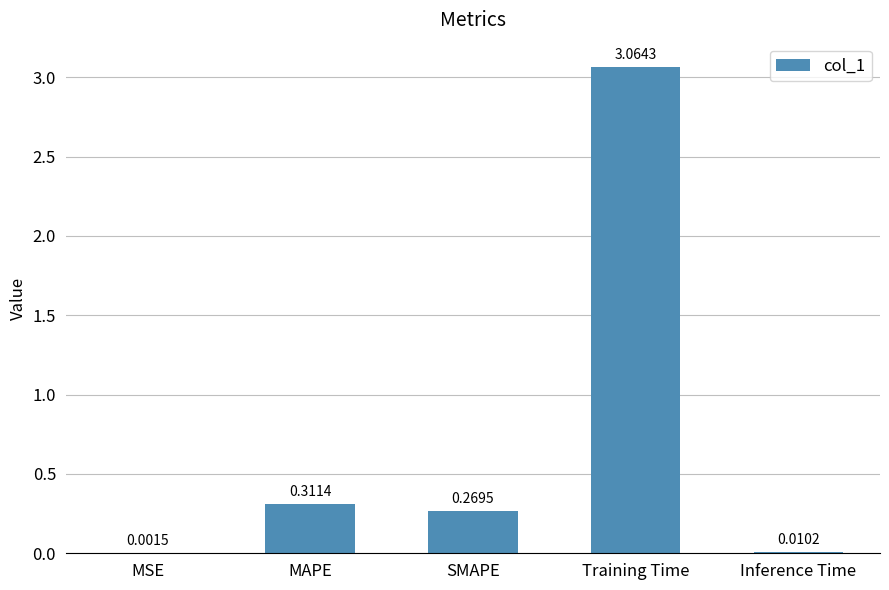

At which label is the value closest to 1?

MAPE